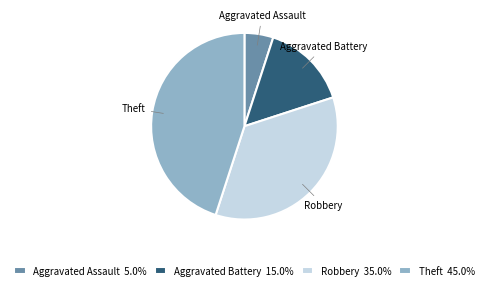

Does Theft account for over 50% of the chart?

No